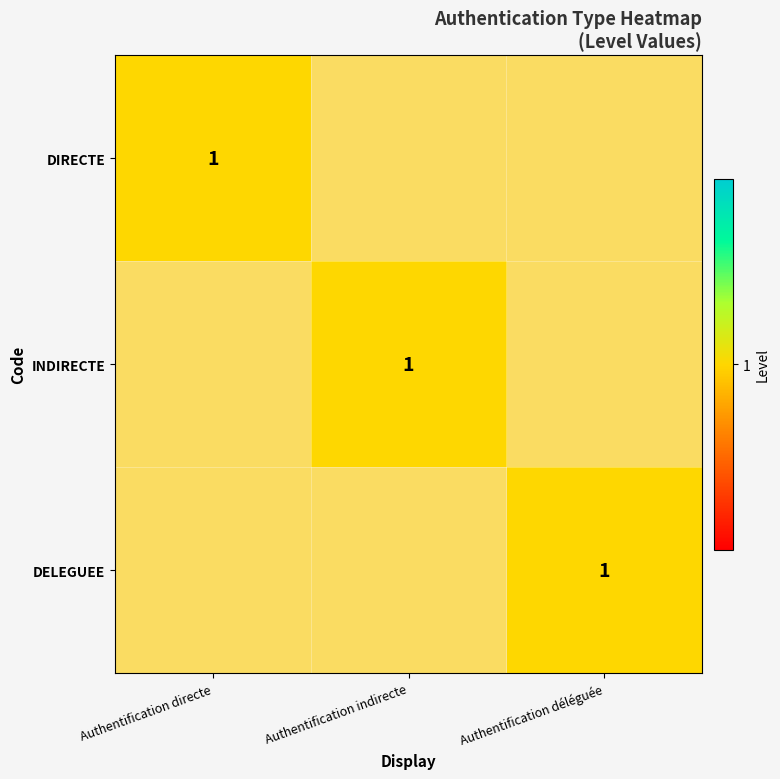

The DELEGUEE series shows 1 at Authentification directe. True or false?

False